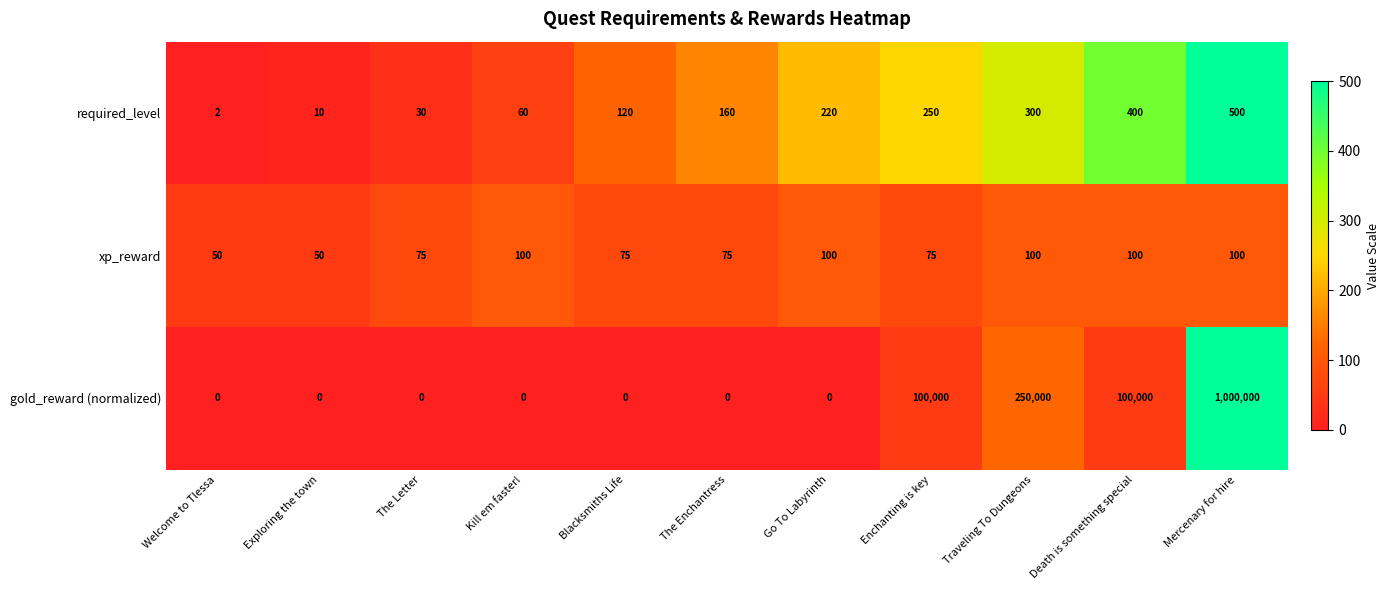

The xp_reward series shows 105 at Blacksmiths Life. True or false?

False